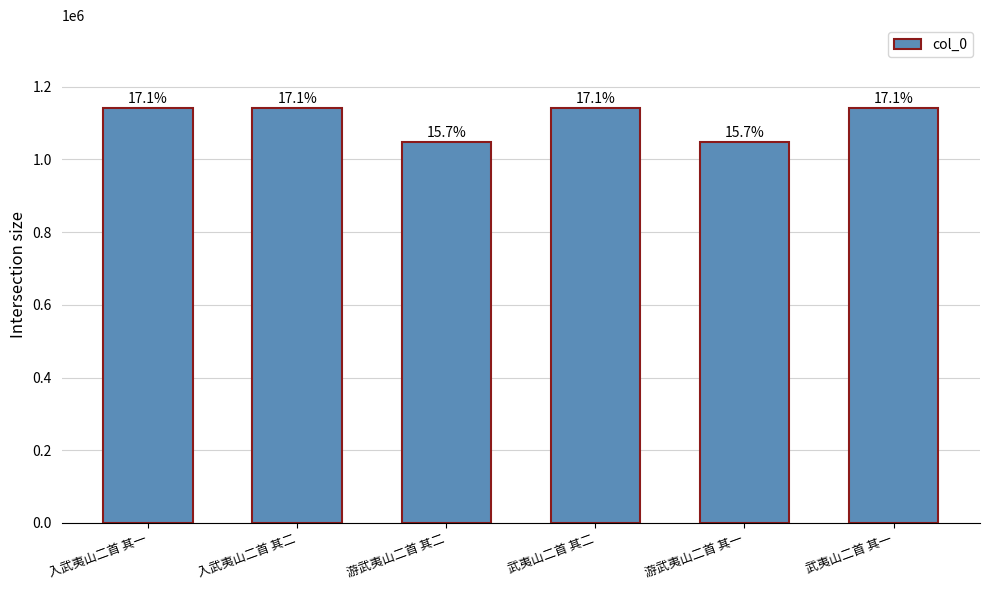

Between 武夷山二首 其一 and 游武夷山二首 其一, which is larger?

武夷山二首 其一